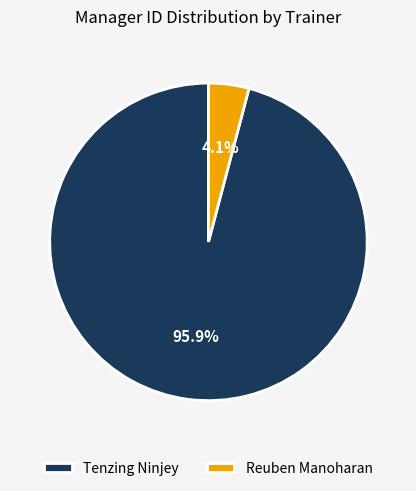

What percentage is the Tenzing Ninjey slice, to the nearest percent?

96%